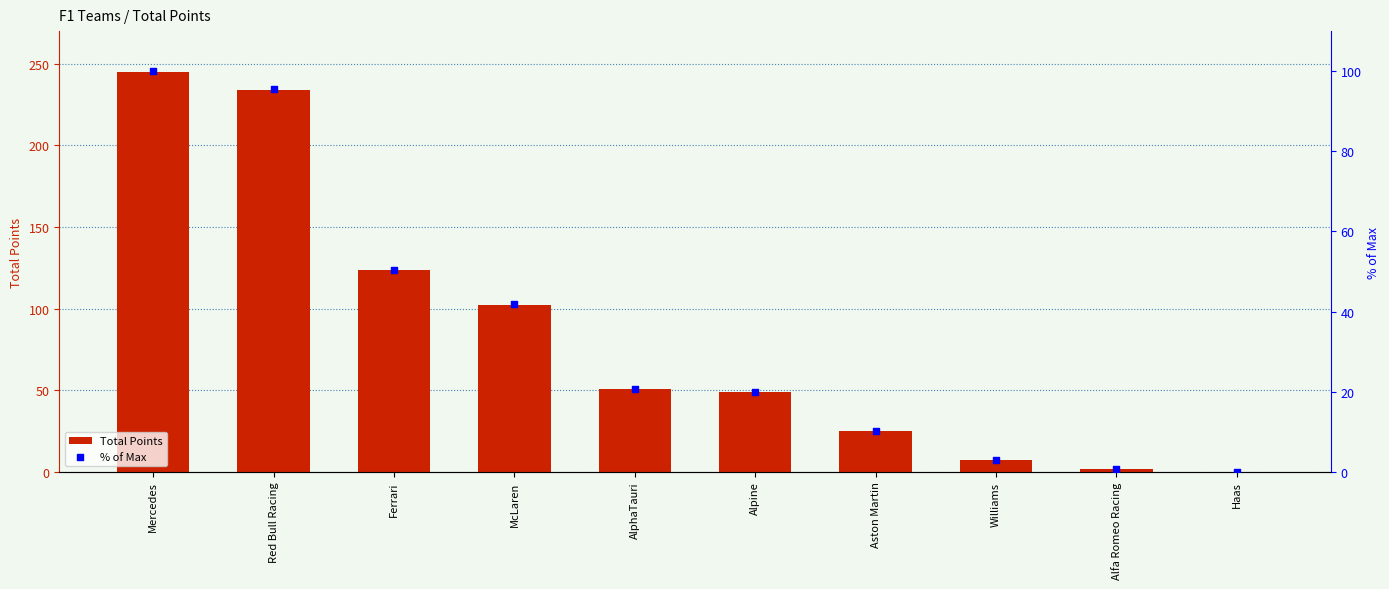

At which category is the sum across all series the highest?

Mercedes